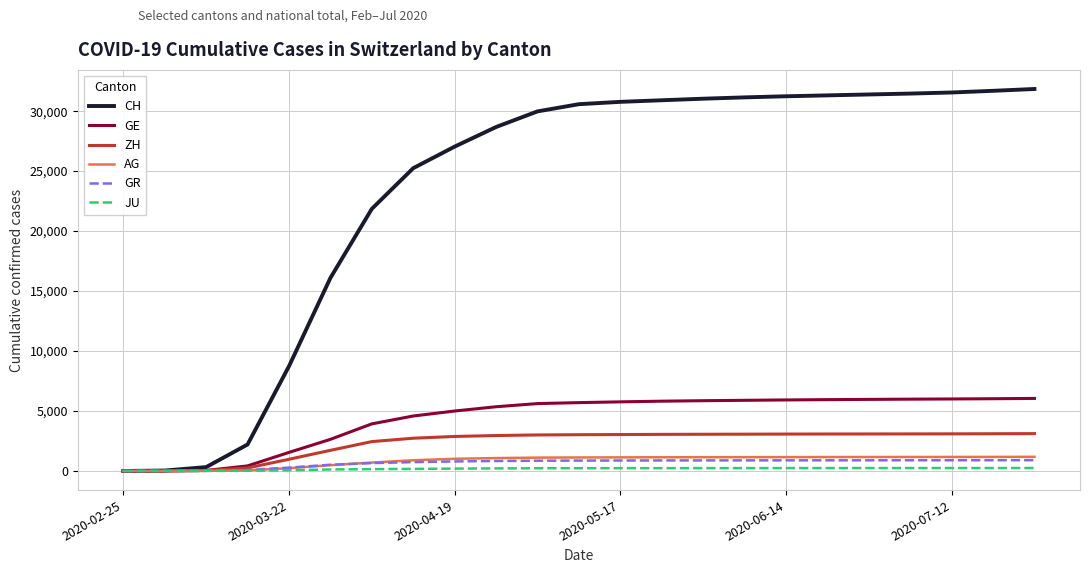

What is the greatest value displayed?

31848